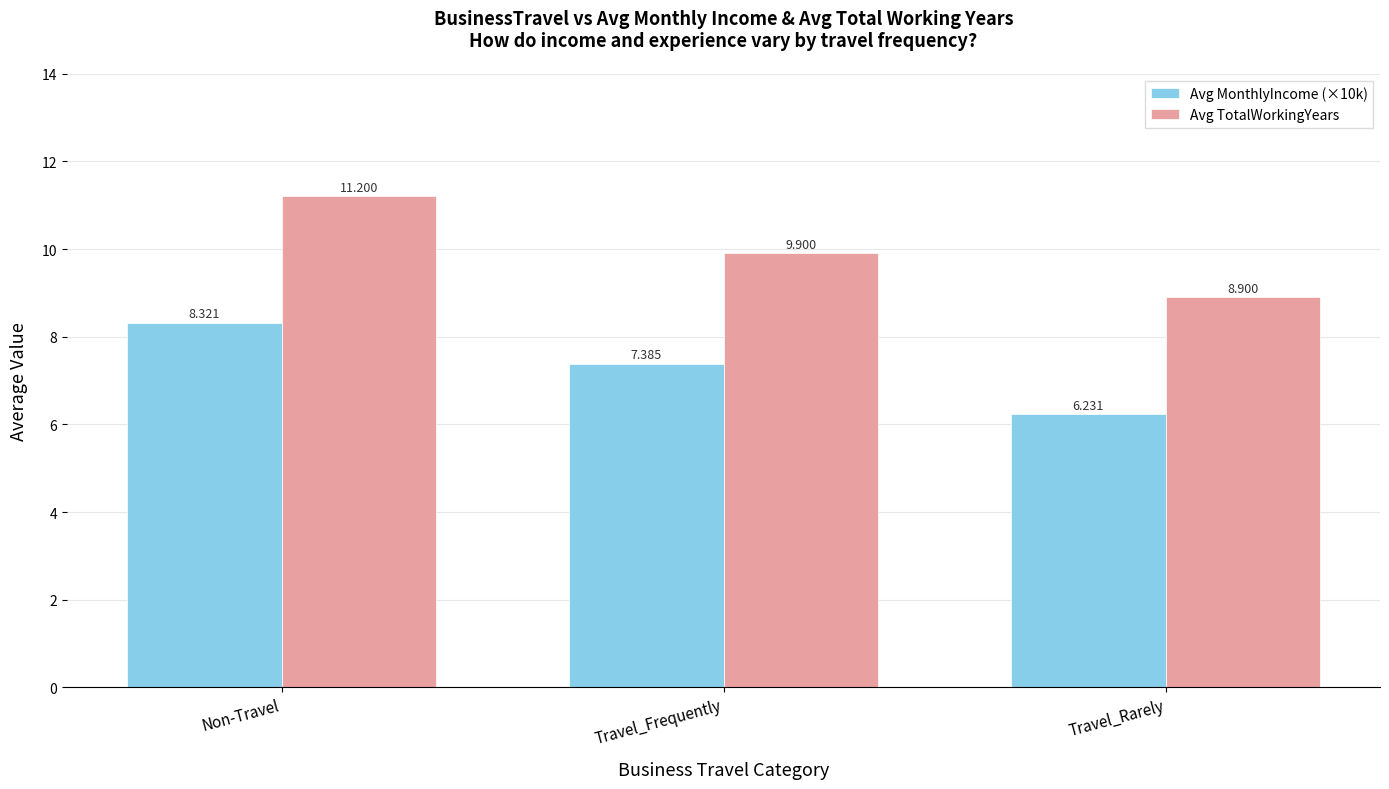

What is the minimum value for Avg TotalWorkingYears?

8.9